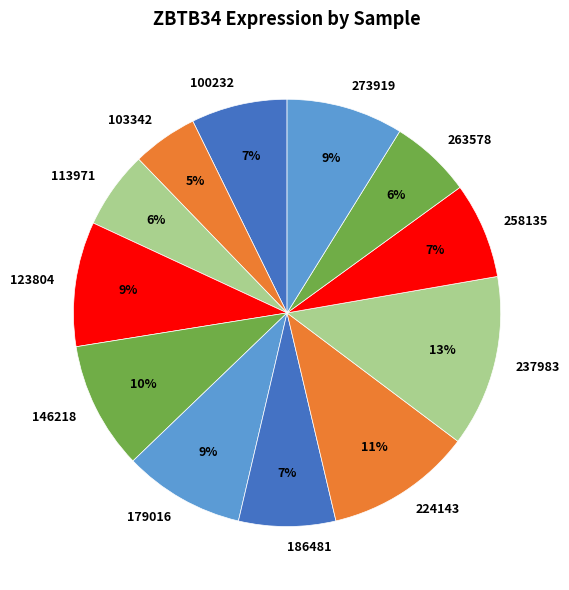

Which has a higher value, 100232 or 237983?

237983